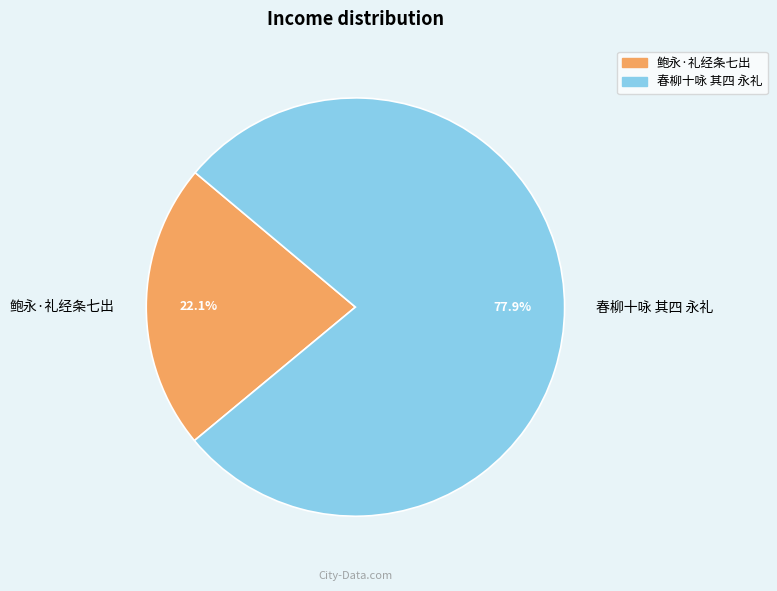

The 鲍永·礼经条七出 slice represents 22% of the pie. True or false?

True